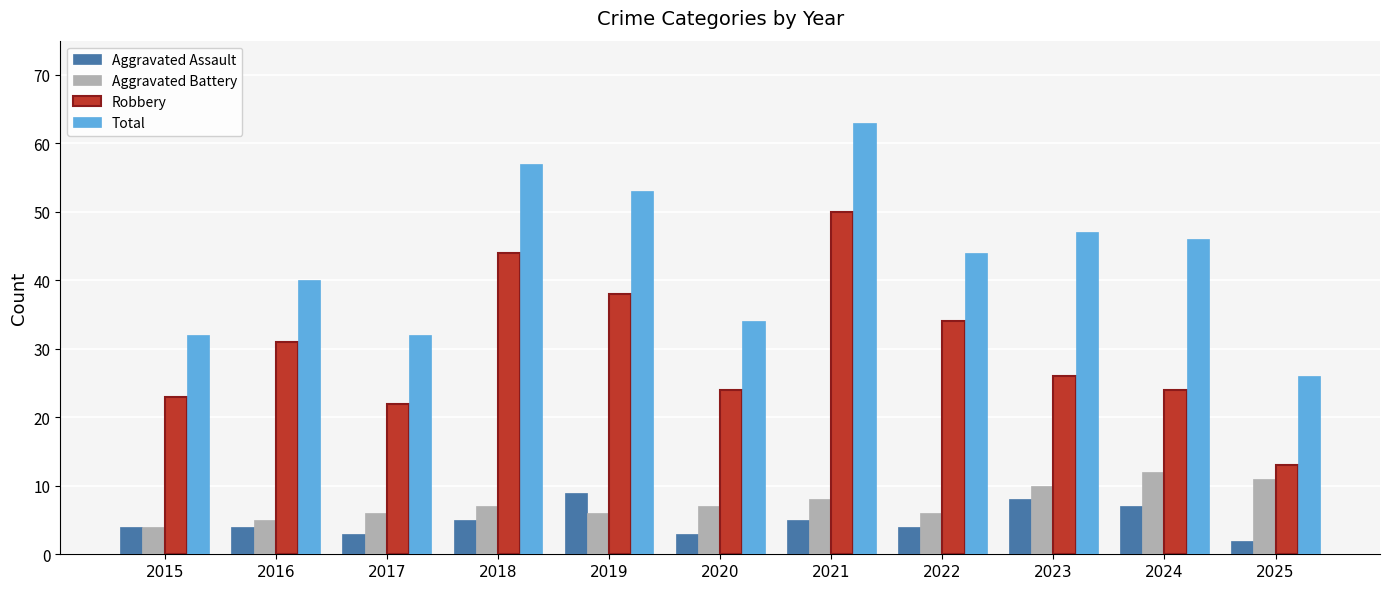

What is the value of the Robbery bar at the 8th from the left?

34